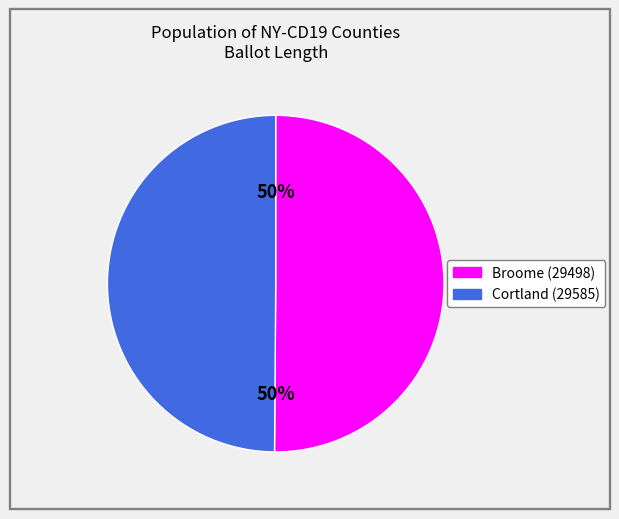

To the nearest percent, what is the average slice percentage?

50%